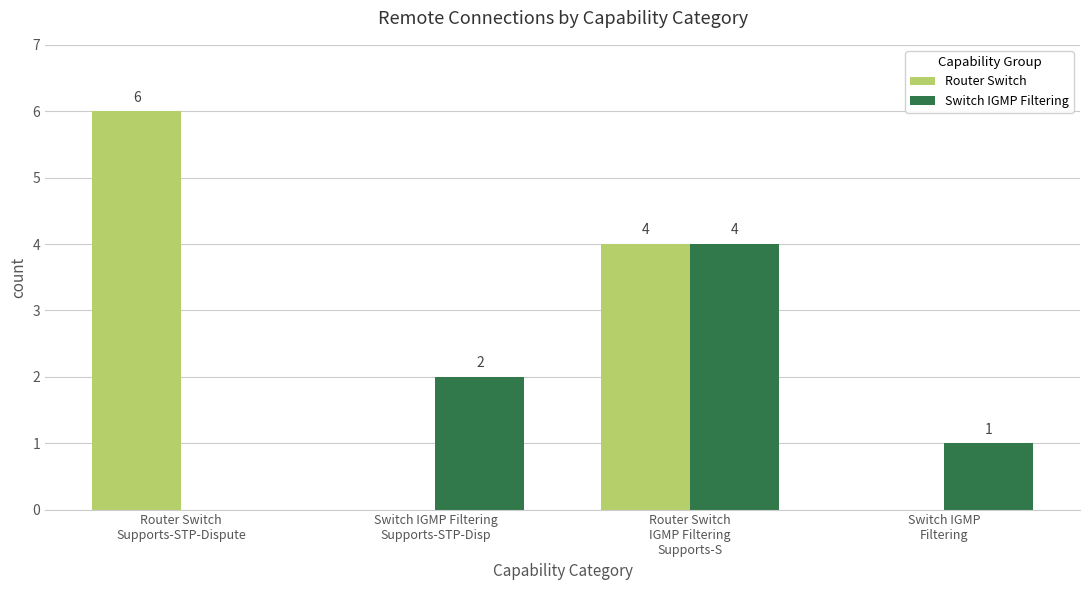

Reading left to right, list all the values displayed in this chart.

Router Switch: Router Switch
Supports-STP-Dispute=6	Switch IGMP Filtering
Supports-STP-Disp=0	Router Switch
IGMP Filtering
Supports-S=4	Switch IGMP
Filtering=0
Switch IGMP Filtering: Router Switch
Supports-STP-Dispute=0	Switch IGMP Filtering
Supports-STP-Disp=2	Router Switch
IGMP Filtering
Supports-S=4	Switch IGMP
Filtering=1